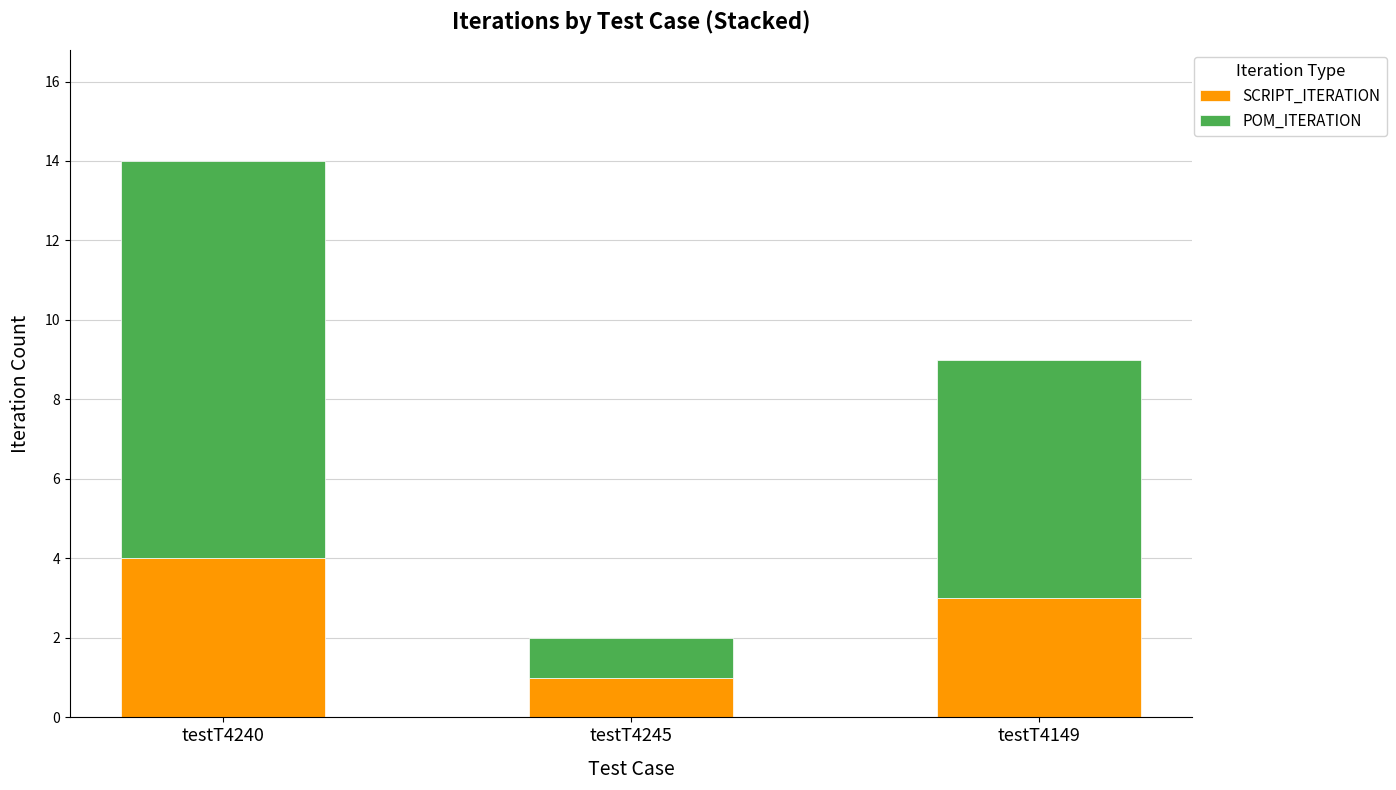

Reading left to right, transcribe the values for SCRIPT_ITERATION.

4	1	3